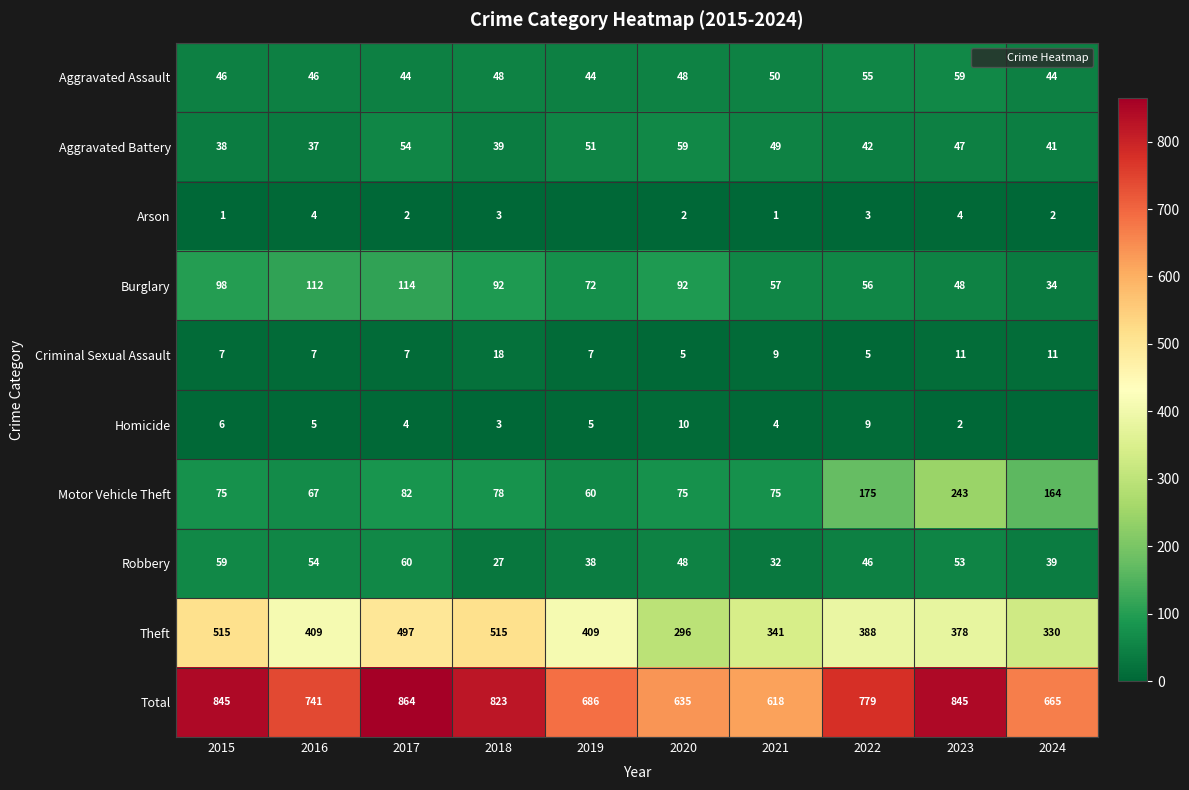

What is the difference between the highest and lowest values at 2024?

665